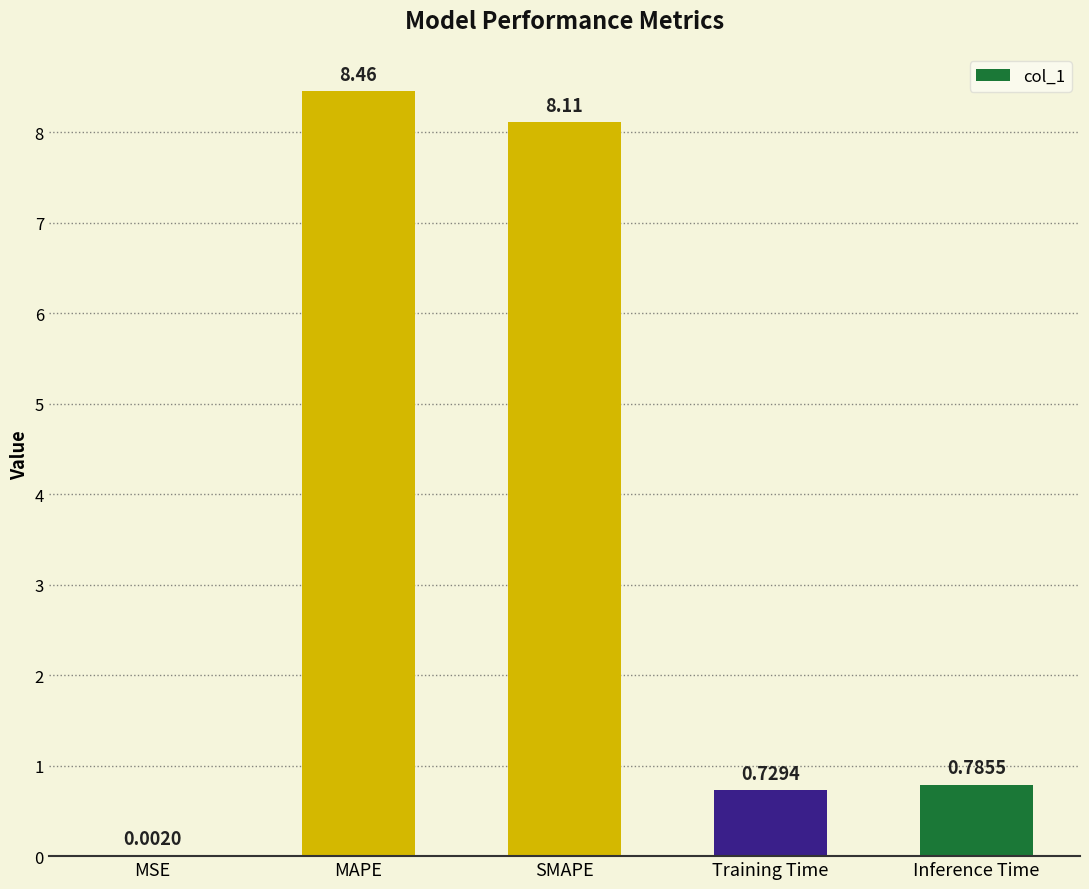

What is the sum of all values?

18.1